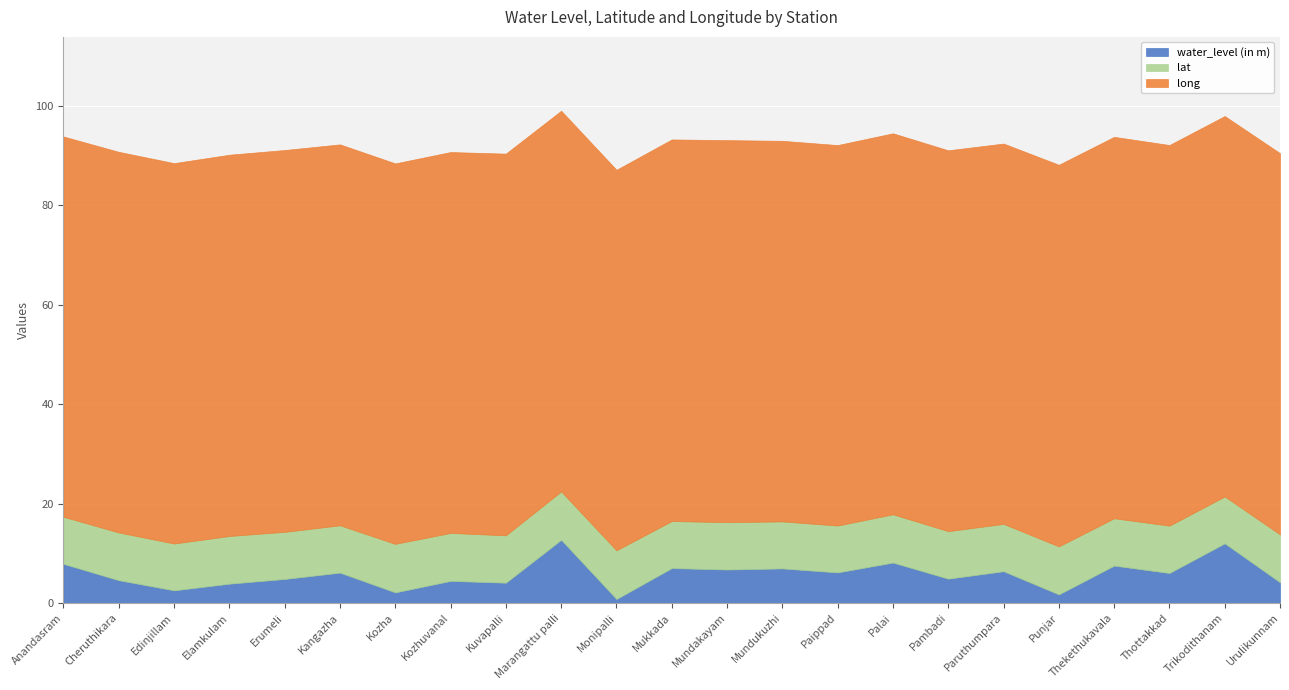

What is the difference between the highest and lowest values at Edinjillam?

74.0